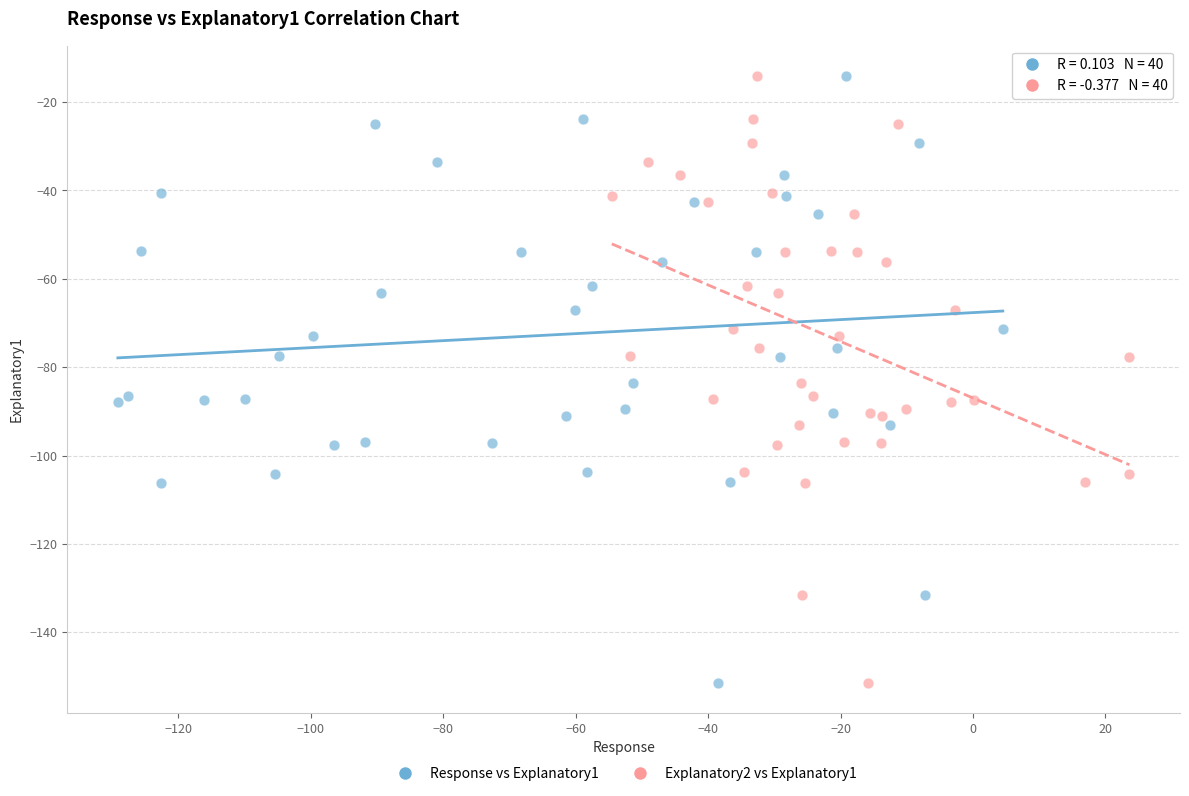

What are all the series names shown in the legend?

Response vs Explanatory1, Explanatory2 vs Explanatory1